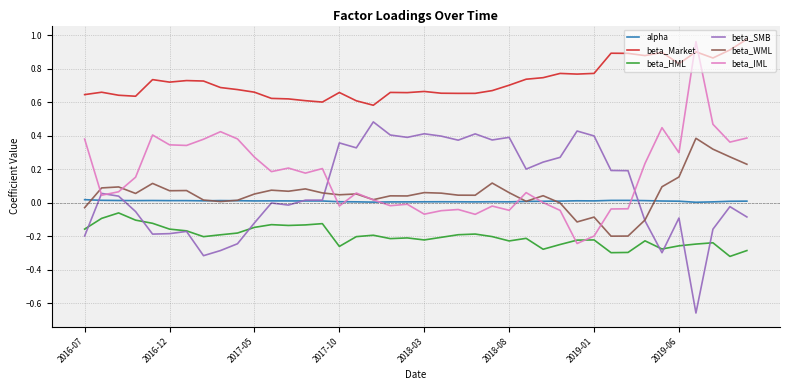

True or false: beta_Market and alpha intersect in this chart.

False